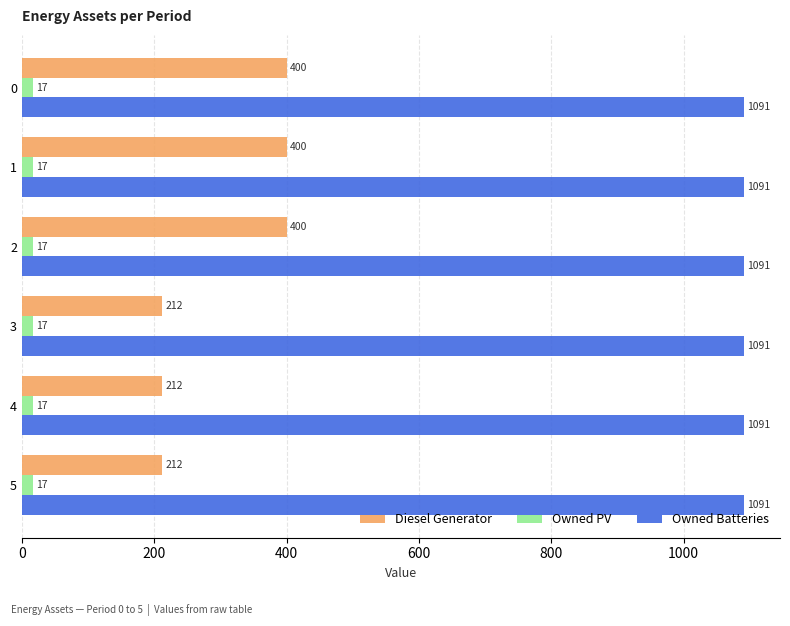

Which series has the largest total across all categories?

Owned Batteries